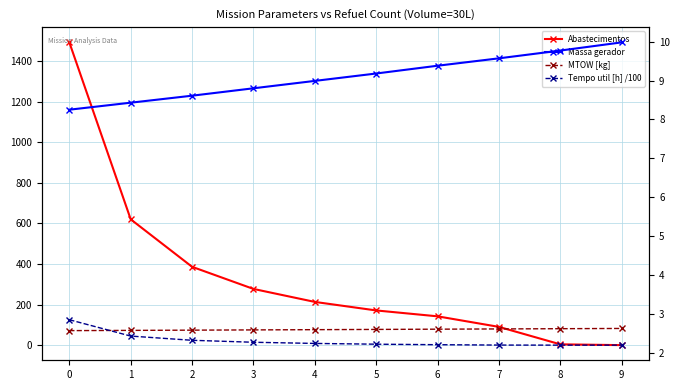

Does the chart display data point markers on the line(s)?

Yes